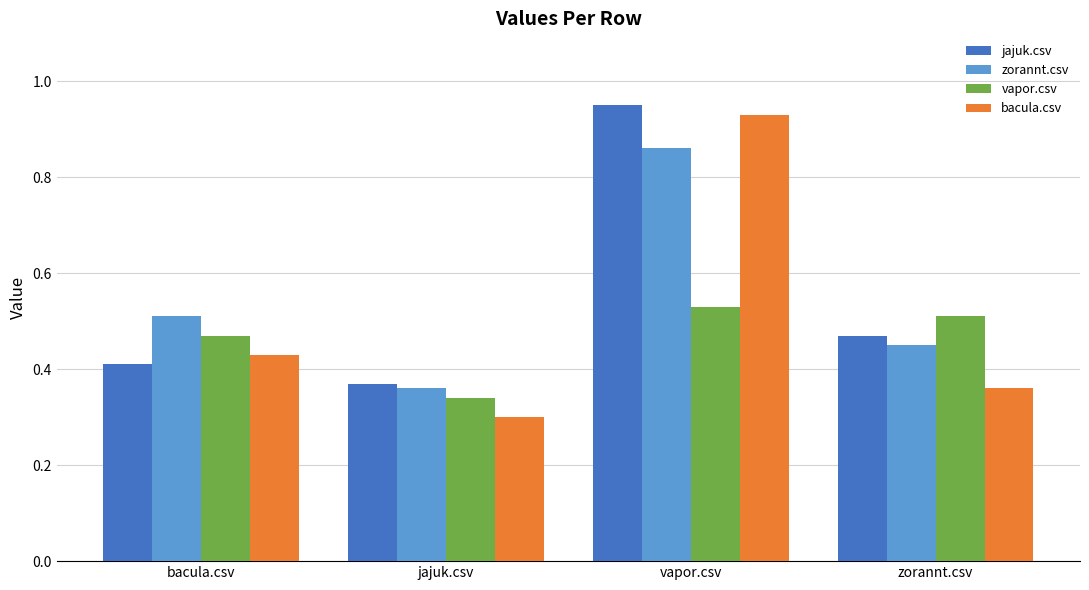

What is the total value across all series at vapor.csv?

3.3